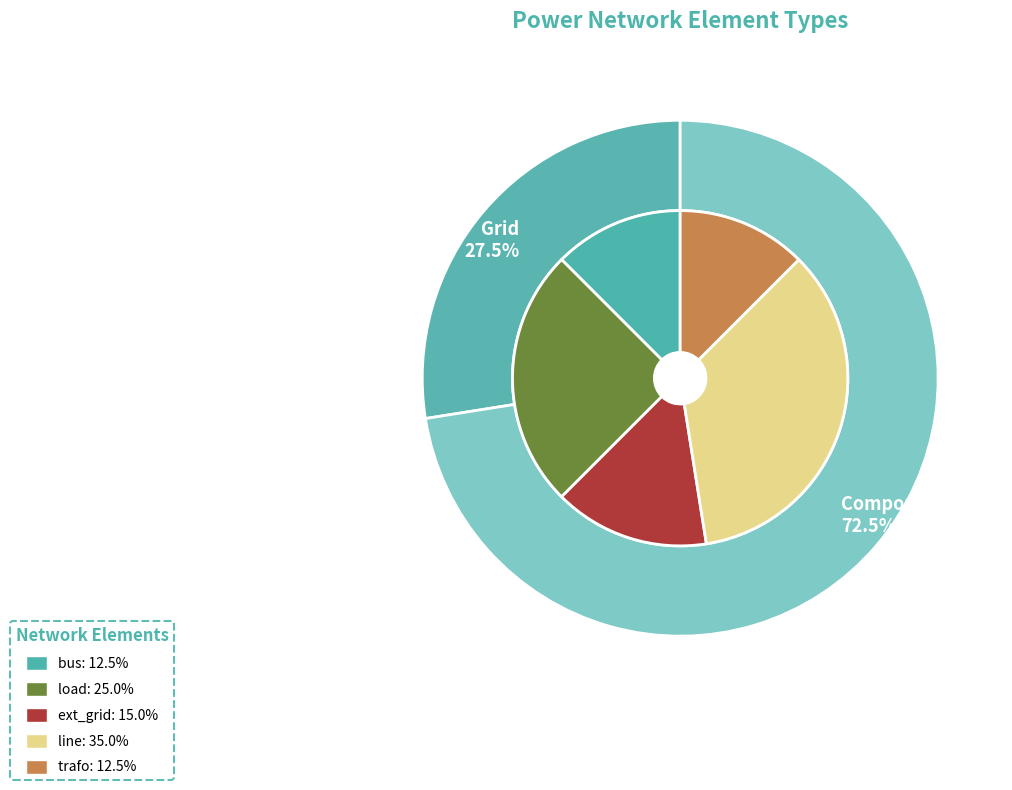

True or false: line accounts for 35% of the total.

True